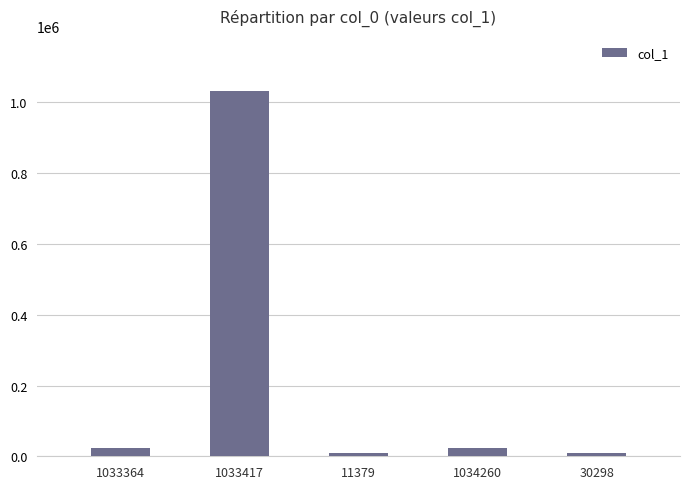

What is the difference between the values at 11379 and 1033417?

1022678